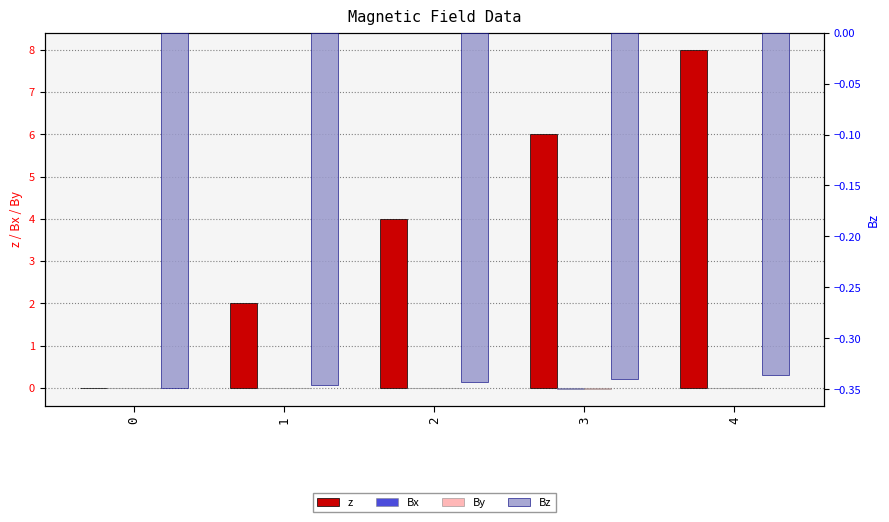

At which label is Bx closest to 0?

4